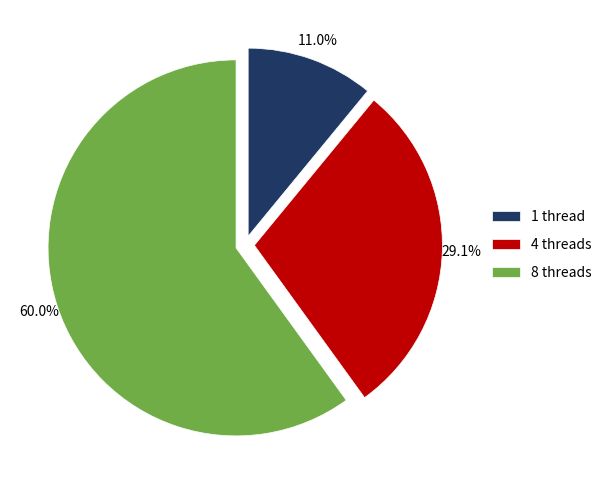

To the nearest percent, what is the average slice percentage?

33%